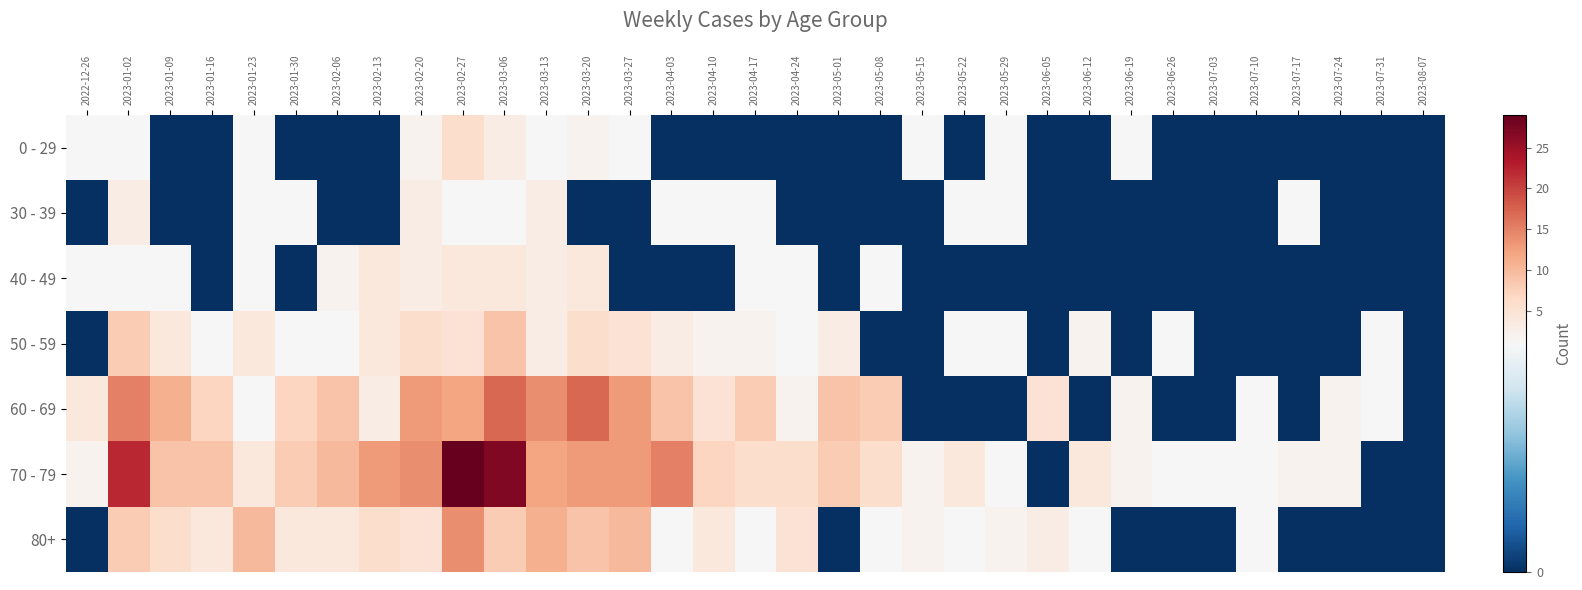

Reading right to left, extract all data points from this chart.

0 - 29: 2023-08-07=0	2023-07-31=0	2023-07-24=0	2023-07-17=0	2023-07-10=0	2023-07-03=0	2023-06-26=0	2023-06-19=1	2023-06-12=0	2023-06-05=0	2023-05-29=1	2023-05-22=0	2023-05-15=1	2023-05-08=0	2023-05-01=0	2023-04-24=0	2023-04-17=0	2023-04-10=0	2023-04-03=0	2023-03-27=1	2023-03-20=2	2023-03-13=1	2023-03-06=3	2023-02-27=6	2023-02-20=2	2023-02-13=0	2023-02-06=0	2023-01-30=0	2023-01-23=1	2023-01-16=0	2023-01-09=0	2023-01-02=1	2022-12-26=1
30 - 39: 2023-08-07=0	2023-07-31=0	2023-07-24=0	2023-07-17=1	2023-07-10=0	2023-07-03=0	2023-06-26=0	2023-06-19=0	2023-06-12=0	2023-06-05=0	2023-05-29=1	2023-05-22=1	2023-05-15=0	2023-05-08=0	2023-05-01=0	2023-04-24=0	2023-04-17=1	2023-04-10=1	2023-04-03=1	2023-03-27=0	2023-03-20=0	2023-03-13=3	2023-03-06=1	2023-02-27=1	2023-02-20=3	2023-02-13=0	2023-02-06=0	2023-01-30=1	2023-01-23=1	2023-01-16=0	2023-01-09=0	2023-01-02=3	2022-12-26=0
40 - 49: 2023-08-07=0	2023-07-31=0	2023-07-24=0	2023-07-17=0	2023-07-10=0	2023-07-03=0	2023-06-26=0	2023-06-19=0	2023-06-12=0	2023-06-05=0	2023-05-29=0	2023-05-22=0	2023-05-15=0	2023-05-08=1	2023-05-01=0	2023-04-24=1	2023-04-17=1	2023-04-10=0	2023-04-03=0	2023-03-27=0	2023-03-20=4	2023-03-13=3	2023-03-06=4	2023-02-27=4	2023-02-20=3	2023-02-13=4	2023-02-06=2	2023-01-30=0	2023-01-23=1	2023-01-16=0	2023-01-09=1	2023-01-02=1	2022-12-26=1
50 - 59: 2023-08-07=0	2023-07-31=1	2023-07-24=0	2023-07-17=0	2023-07-10=0	2023-07-03=0	2023-06-26=1	2023-06-19=0	2023-06-12=2	2023-06-05=0	2023-05-29=1	2023-05-22=1	2023-05-15=0	2023-05-08=0	2023-05-01=3	2023-04-24=1	2023-04-17=2	2023-04-10=2	2023-04-03=3	2023-03-27=5	2023-03-20=6	2023-03-13=3	2023-03-06=9	2023-02-27=5	2023-02-20=6	2023-02-13=4	2023-02-06=1	2023-01-30=1	2023-01-23=4	2023-01-16=1	2023-01-09=4	2023-01-02=8	2022-12-26=0
60 - 69: 2023-08-07=0	2023-07-31=1	2023-07-24=2	2023-07-17=0	2023-07-10=1	2023-07-03=0	2023-06-26=0	2023-06-19=2	2023-06-12=0	2023-06-05=5	2023-05-29=0	2023-05-22=0	2023-05-15=0	2023-05-08=8	2023-05-01=9	2023-04-24=2	2023-04-17=8	2023-04-10=5	2023-04-03=9	2023-03-27=13	2023-03-20=17	2023-03-13=14	2023-03-06=17	2023-02-27=12	2023-02-20=13	2023-02-13=3	2023-02-06=9	2023-01-30=7	2023-01-23=1	2023-01-16=7	2023-01-09=11	2023-01-02=15	2022-12-26=4
70 - 79: 2023-08-07=0	2023-07-31=0	2023-07-24=2	2023-07-17=2	2023-07-10=1	2023-07-03=1	2023-06-26=1	2023-06-19=2	2023-06-12=4	2023-06-05=0	2023-05-29=1	2023-05-22=4	2023-05-15=2	2023-05-08=6	2023-05-01=8	2023-04-24=6	2023-04-17=6	2023-04-10=7	2023-04-03=15	2023-03-27=13	2023-03-20=13	2023-03-13=12	2023-03-06=27	2023-02-27=29	2023-02-20=14	2023-02-13=13	2023-02-06=10	2023-01-30=8	2023-01-23=4	2023-01-16=9	2023-01-09=9	2023-01-02=22	2022-12-26=2
80+: 2023-08-07=0	2023-07-31=0	2023-07-24=0	2023-07-17=0	2023-07-10=1	2023-07-03=0	2023-06-26=0	2023-06-19=0	2023-06-12=1	2023-06-05=3	2023-05-29=2	2023-05-22=1	2023-05-15=2	2023-05-08=1	2023-05-01=0	2023-04-24=5	2023-04-17=1	2023-04-10=4	2023-04-03=1	2023-03-27=10	2023-03-20=9	2023-03-13=11	2023-03-06=8	2023-02-27=14	2023-02-20=5	2023-02-13=6	2023-02-06=4	2023-01-30=4	2023-01-23=10	2023-01-16=4	2023-01-09=6	2023-01-02=8	2022-12-26=0